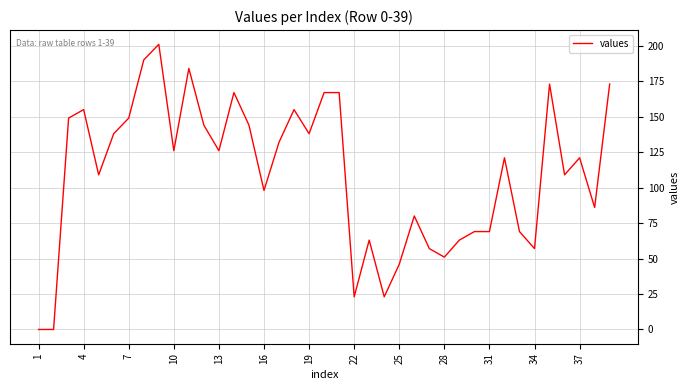

What is the sum of all values?

4292